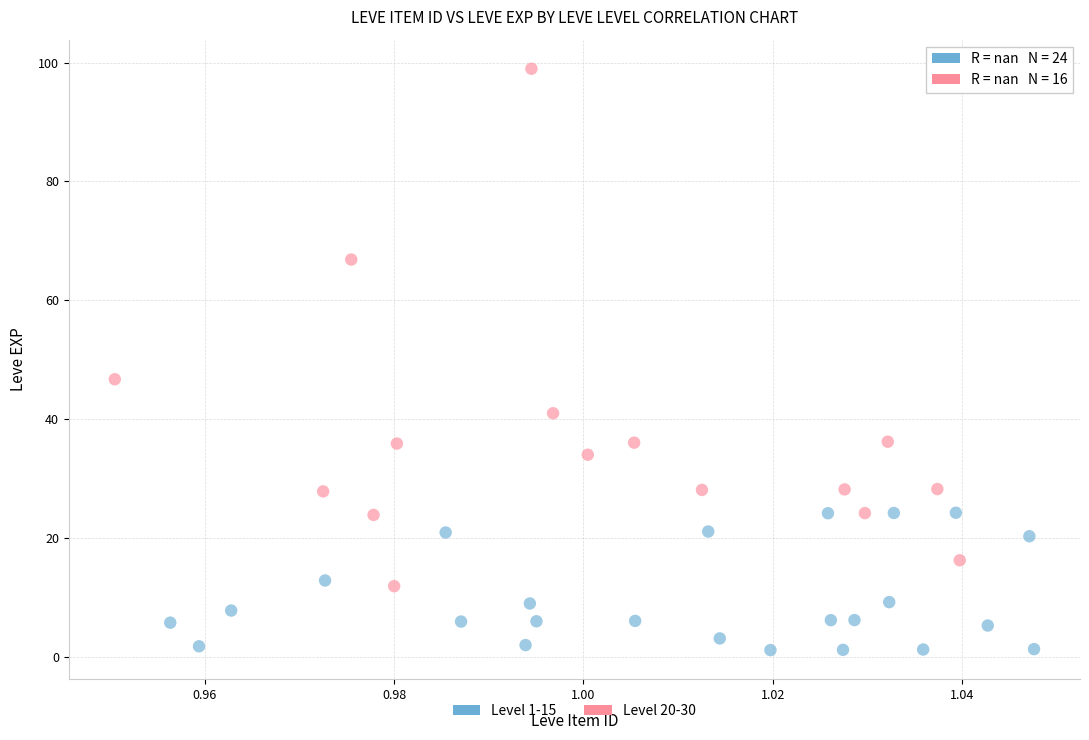

Which series reaches the minimum Y coordinate?

Level 1-15